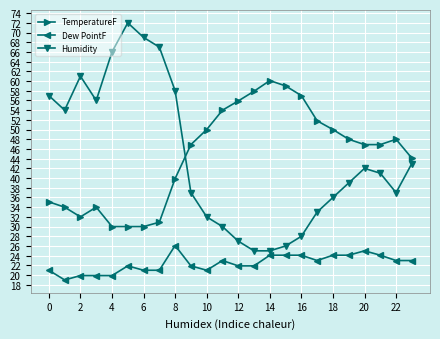

What is the maximum value for TemperatureF?

60.1